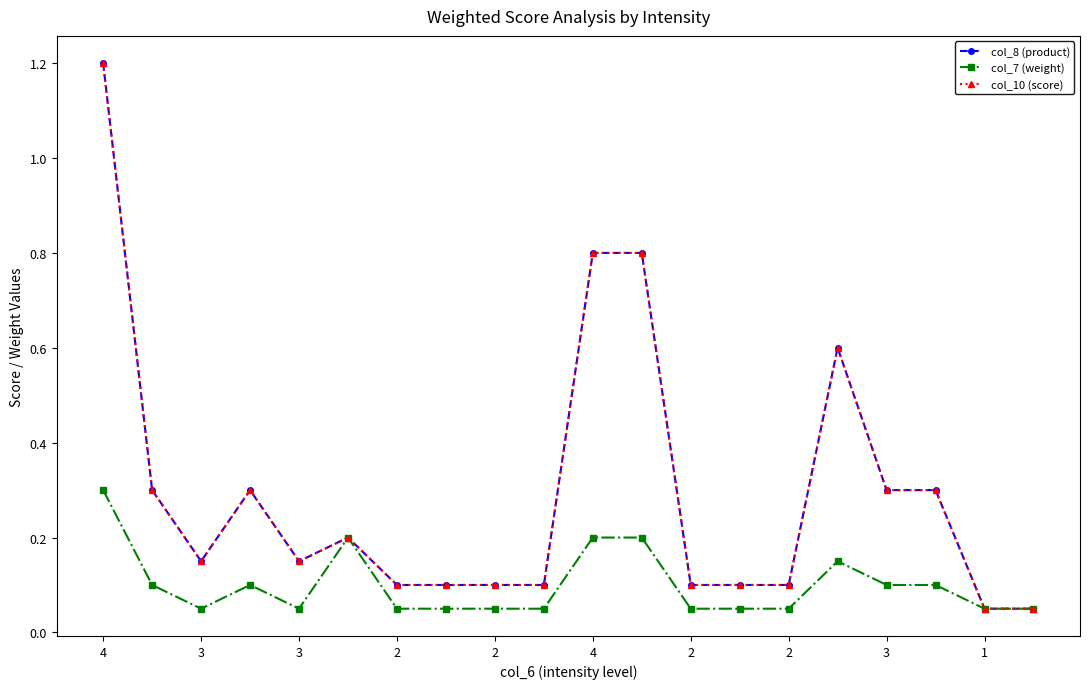

Where is the first local minimum for col_10 (score)?

3